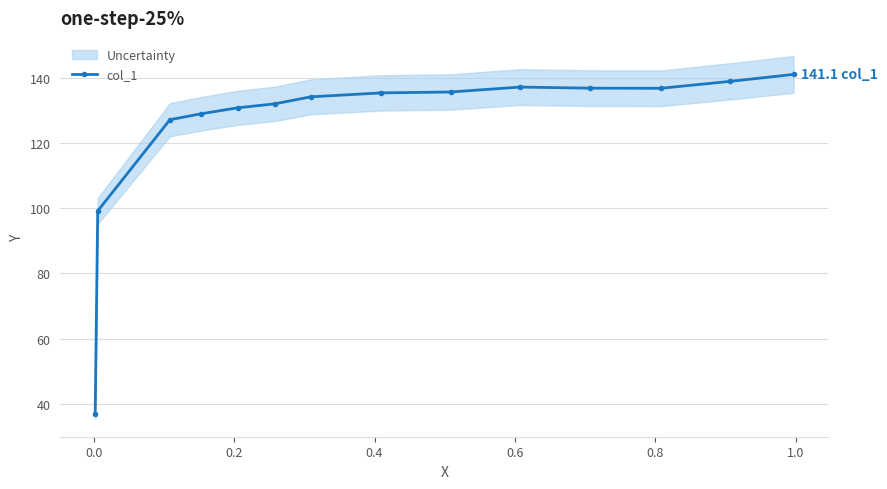

What is the lowest value of the col_1 series?

37.0